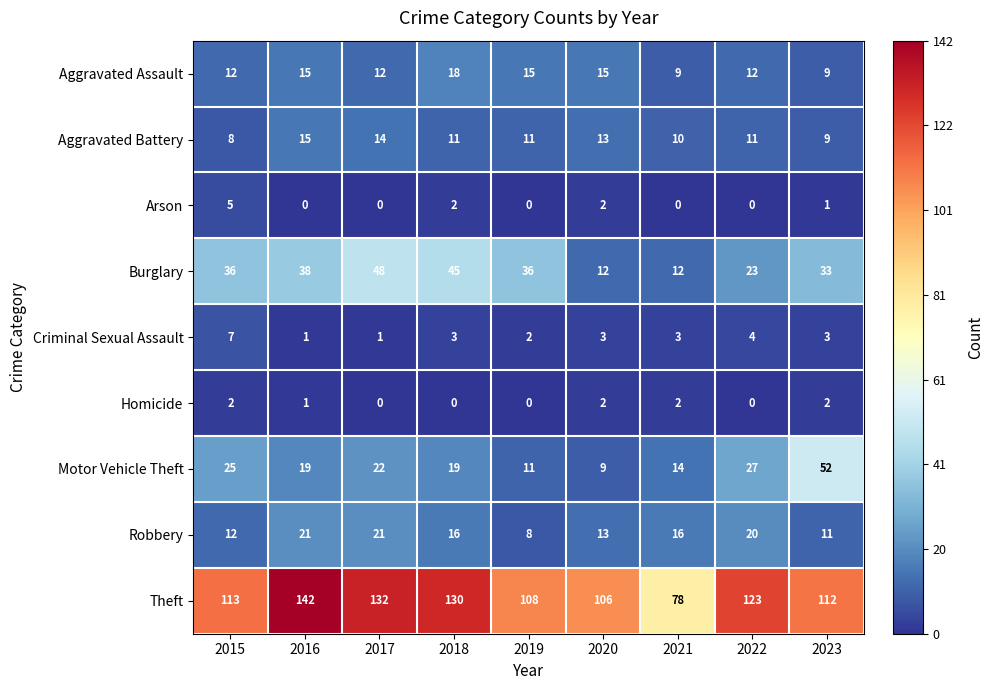

What is the lowest value of the Theft series?

78